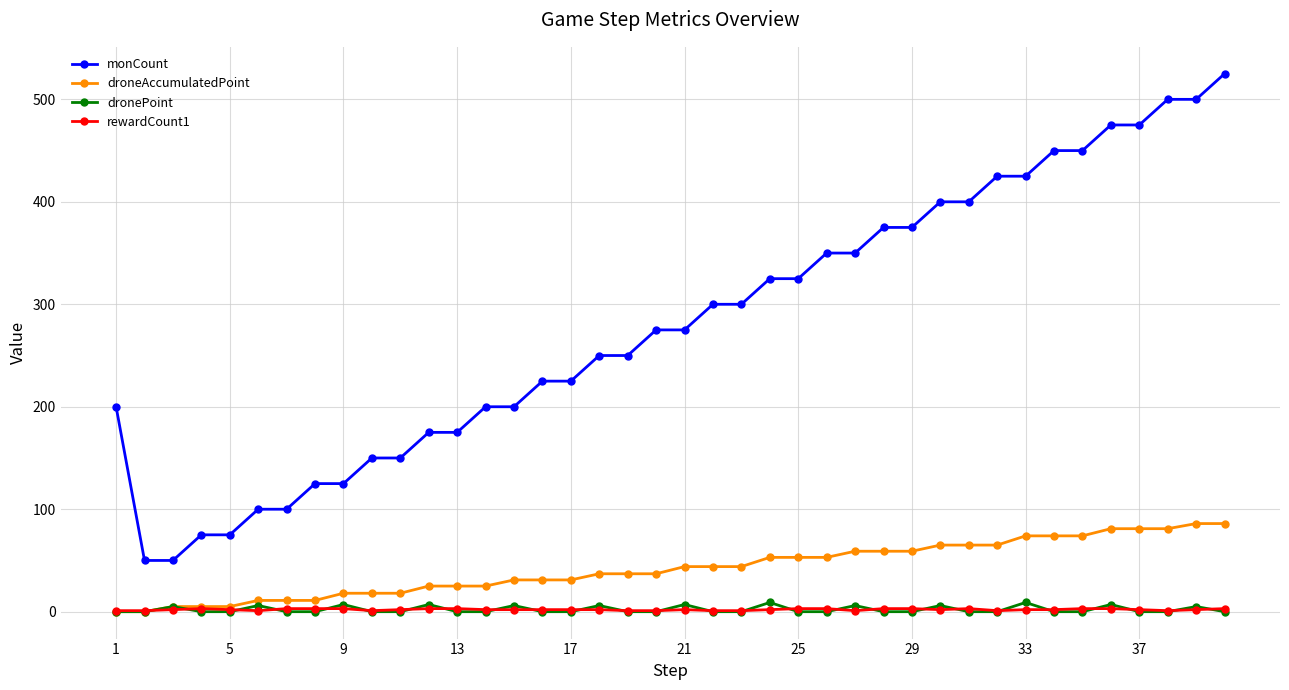

Which series has the largest total across all categories?

monCount